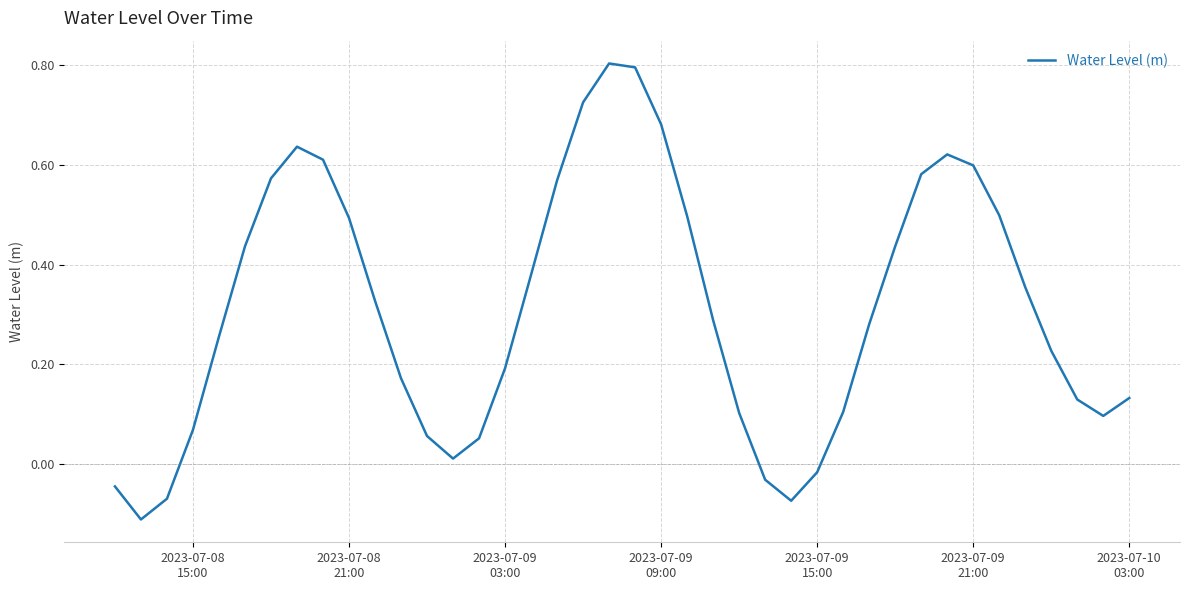

What is the maximum value shown in the chart?

0.8